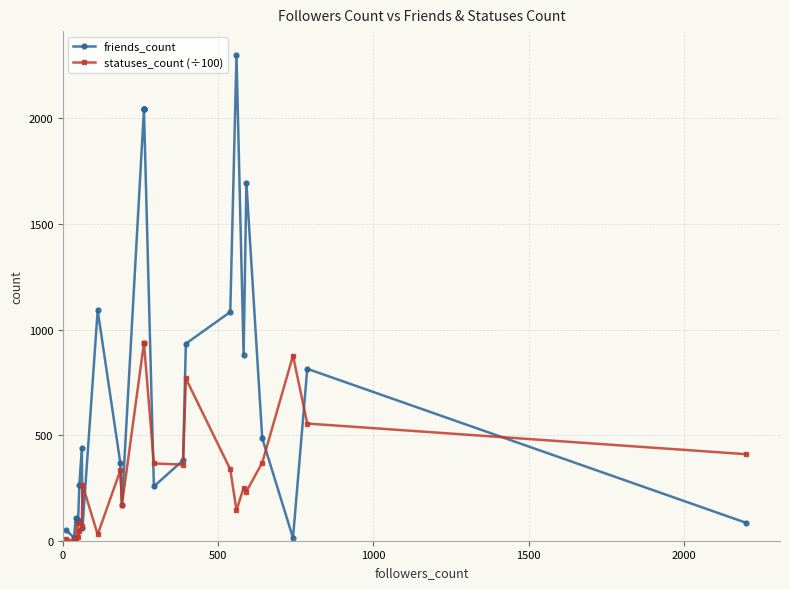

Is the value of statuses_count (÷100) at 1000 greater than the value of friends_count at 17?

No